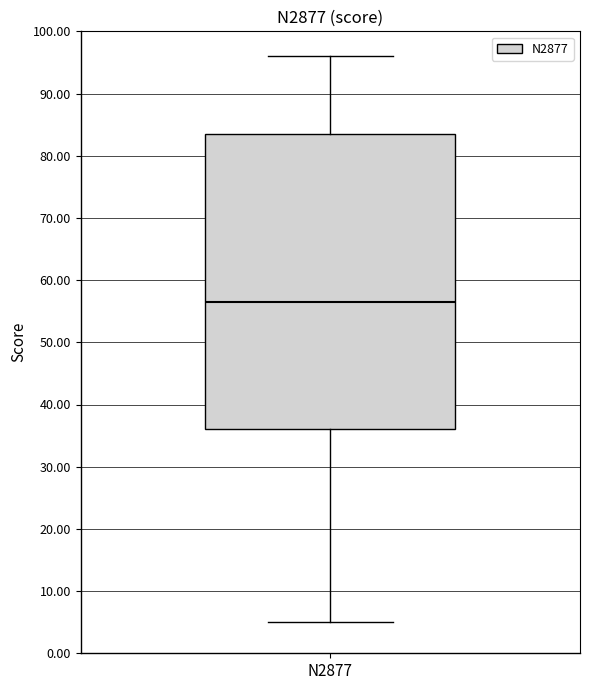

Read this box plot against the y-axis: the position of the median line, the range covered by the box, and the ends of both whiskers. The values are not printed on the chart, so give them approximately, as read against the axis.

median 57, box 36 to 84, whiskers 5 to 96